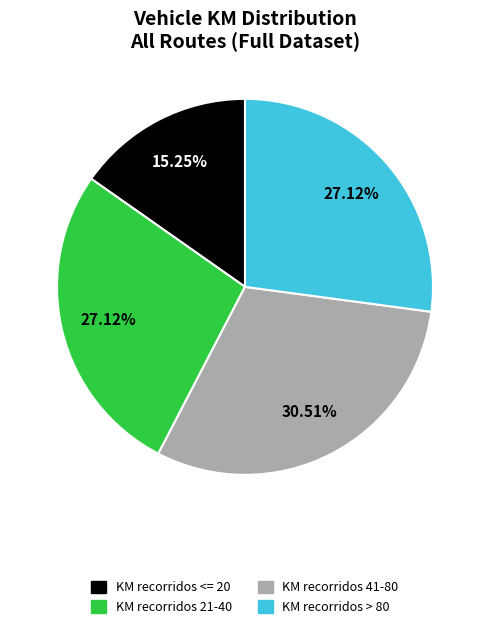

Between KM recorridos 21-40 and KM recorridos 41-80, which is larger?

KM recorridos 41-80